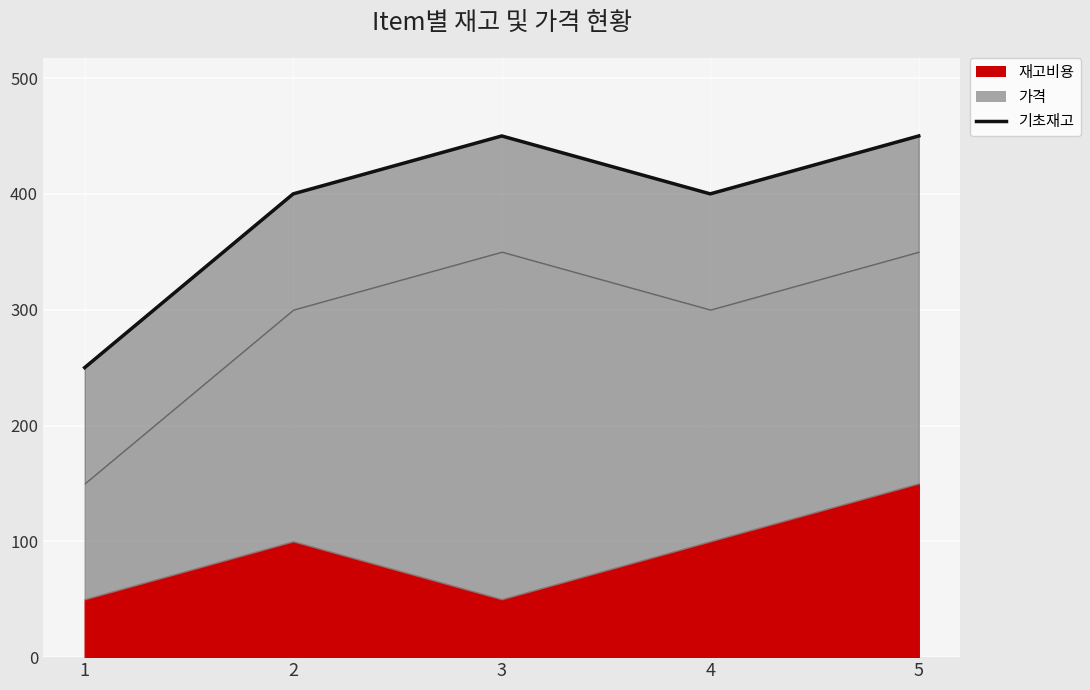

What is the difference between the values at 4 and 3?

50